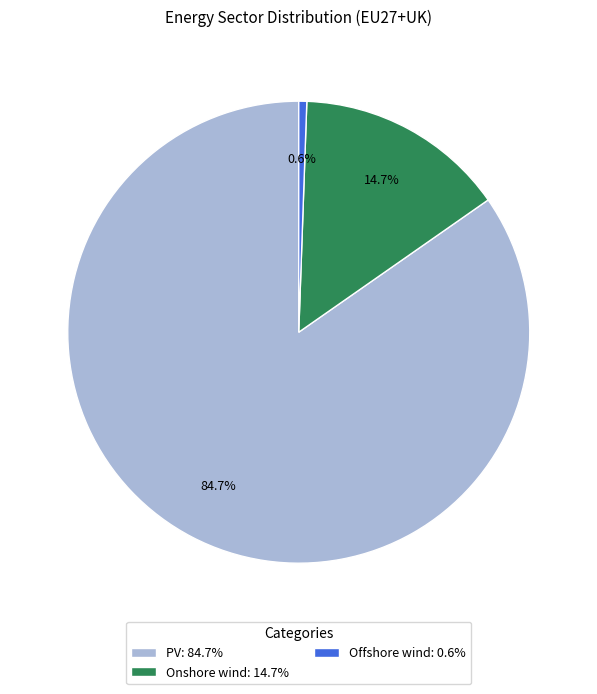

How many slices are in this pie chart?

3